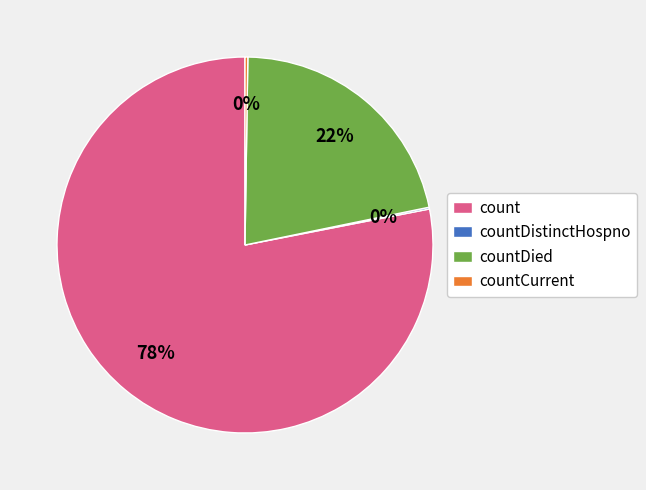

Does count represent more than half of the total?

Yes